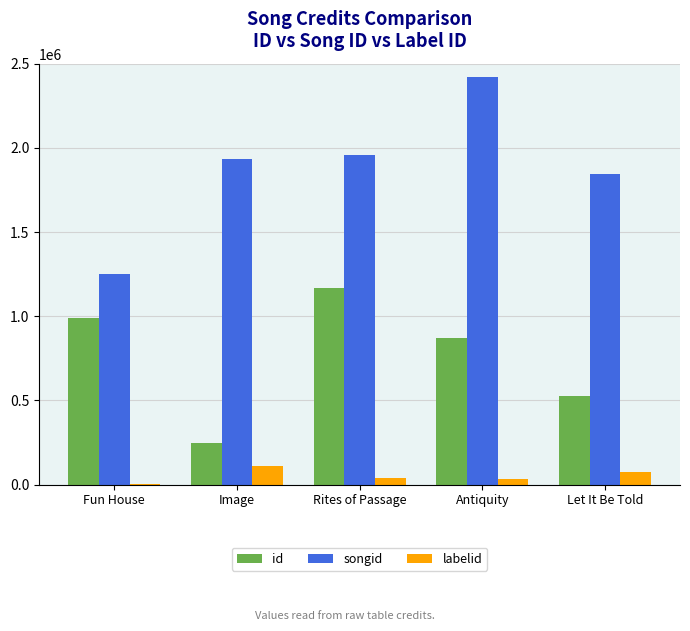

How many groups of bars are there?

5